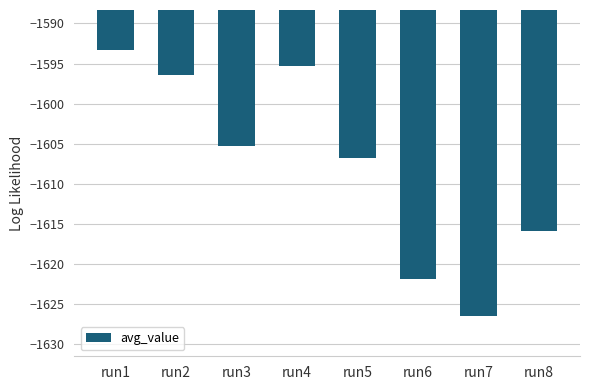

Which label corresponds to the smallest value in the chart?

run7